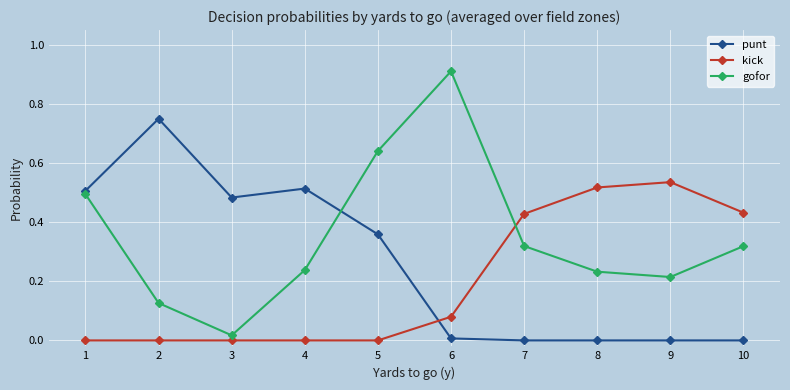

What is the sum of all kick values?

2.0